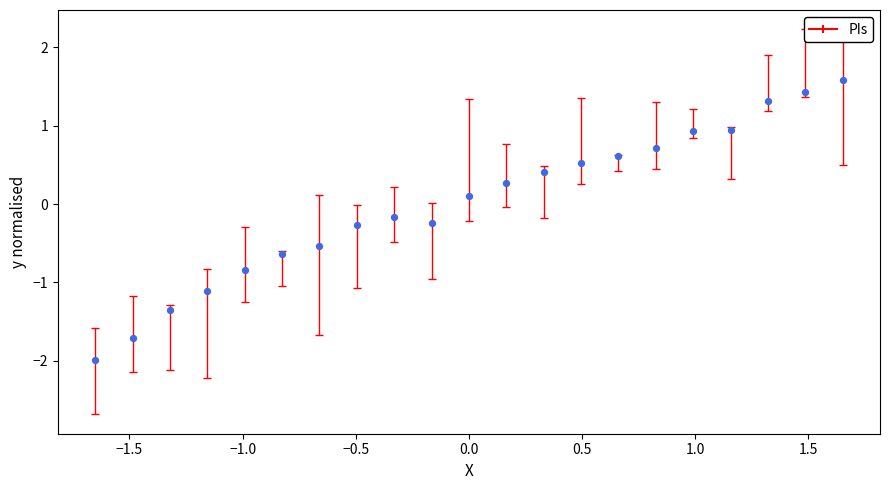

What is the range of X values (max minus min)?

3.3